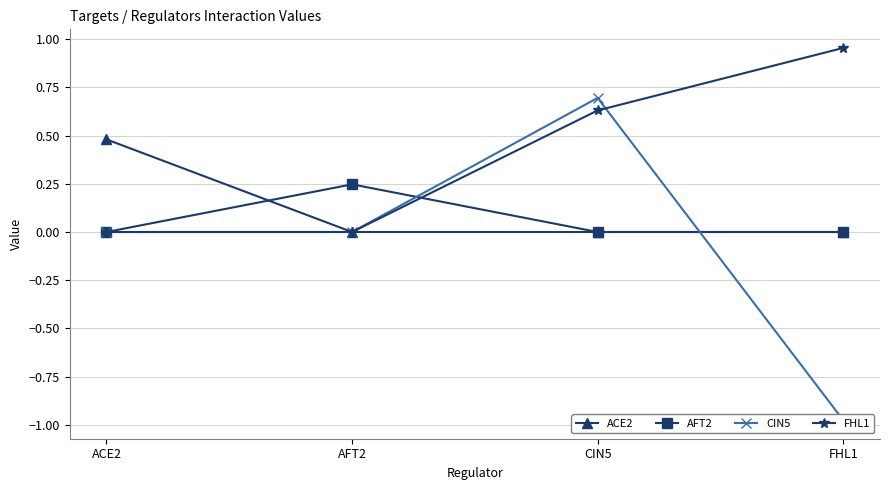

How many lines are shown in the chart?

4